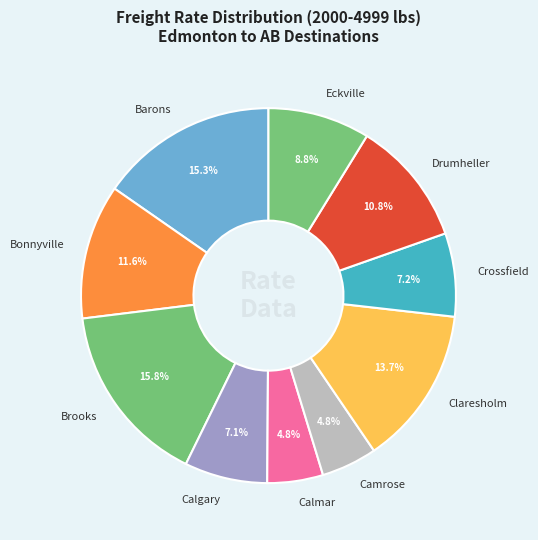

Do Calmar and Barons together represent more than half of the pie?

No